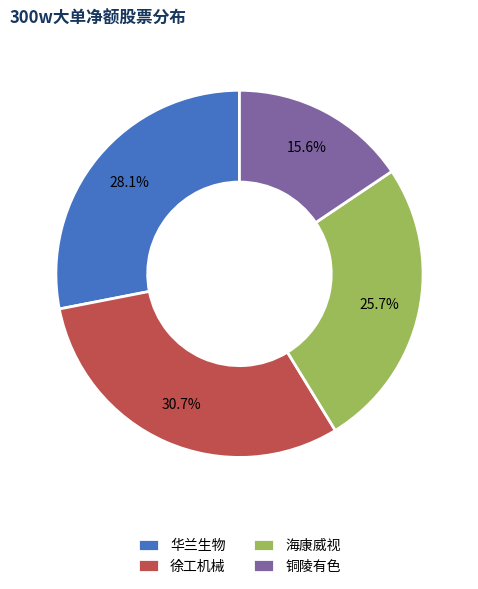

How many slices are in this pie chart?

4